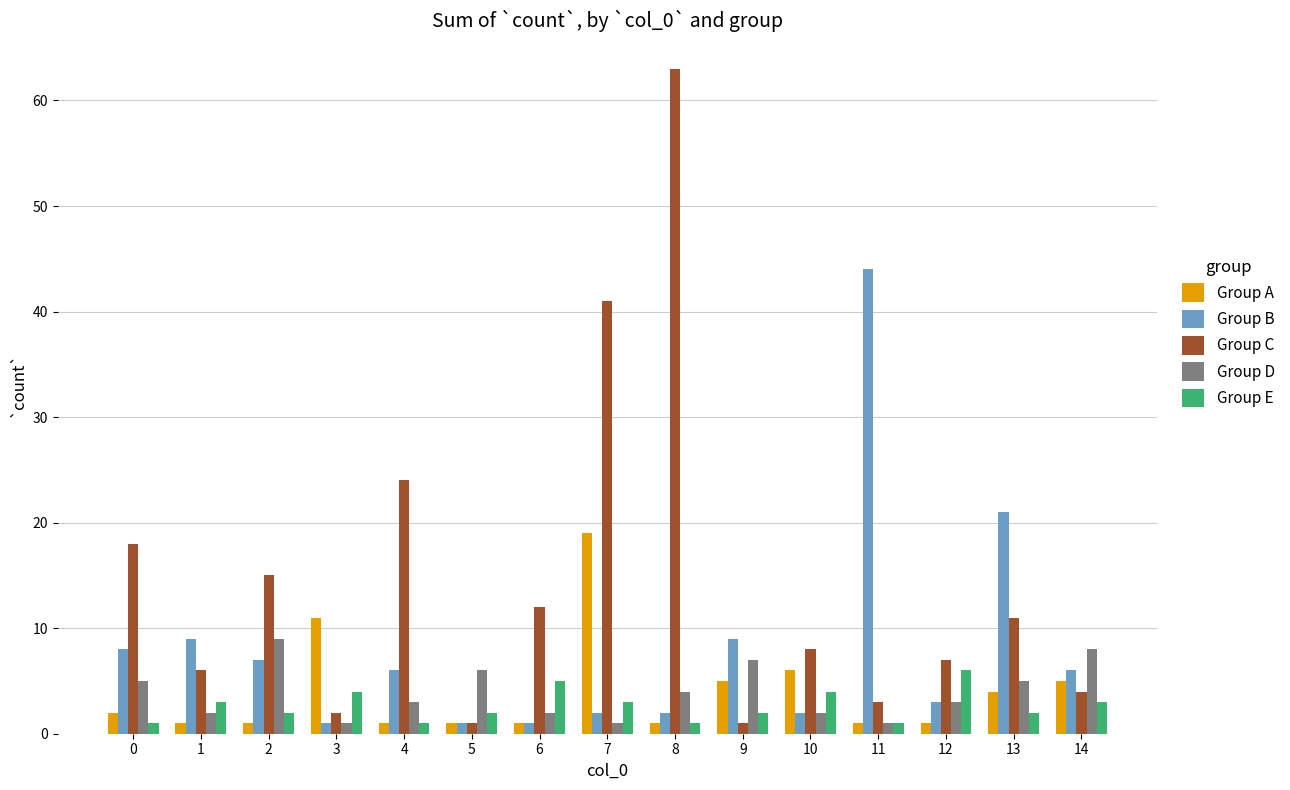

What is the total value across all series at 3?

19